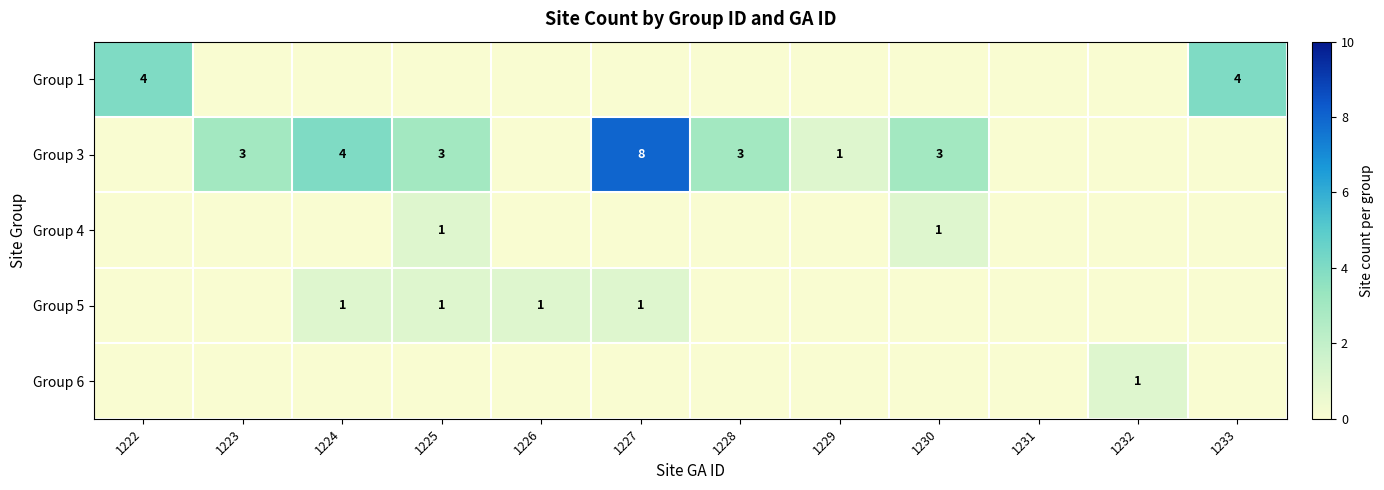

True or false: Group 3 has a value of 4 at 1224.

True